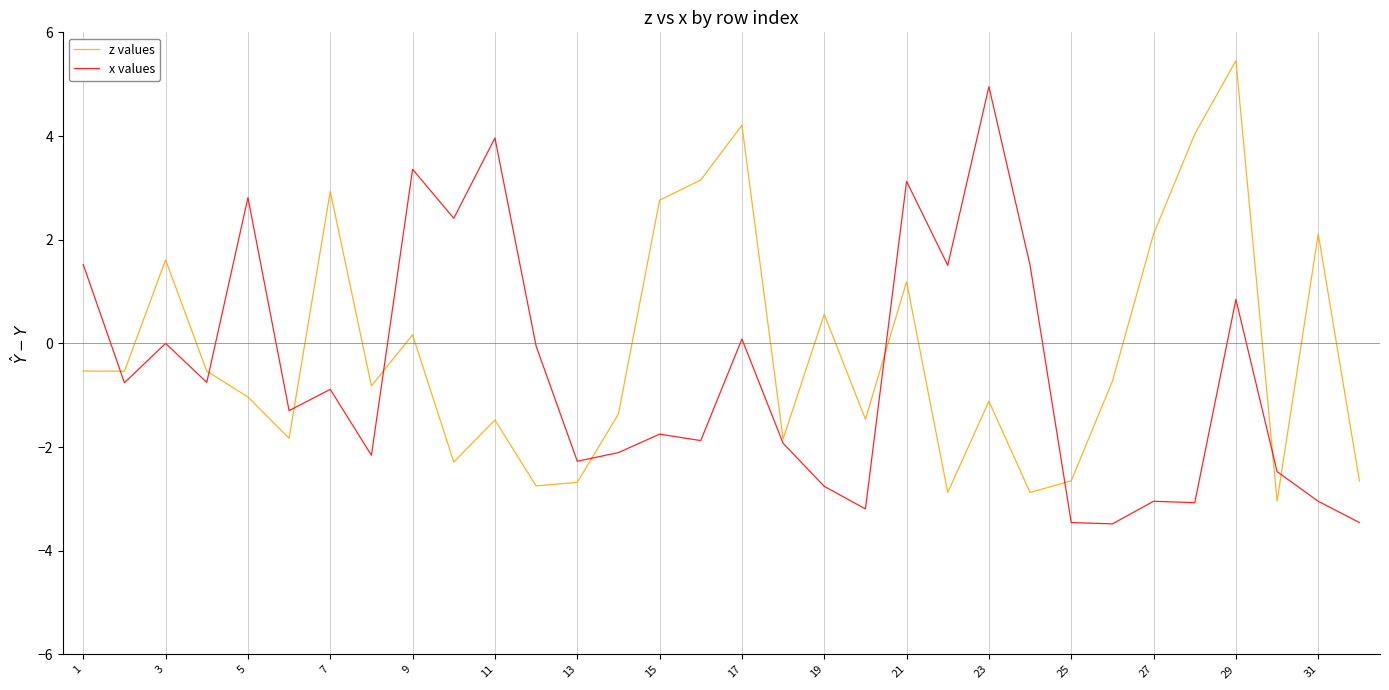

Is this an area chart (filled region under the line)?

No